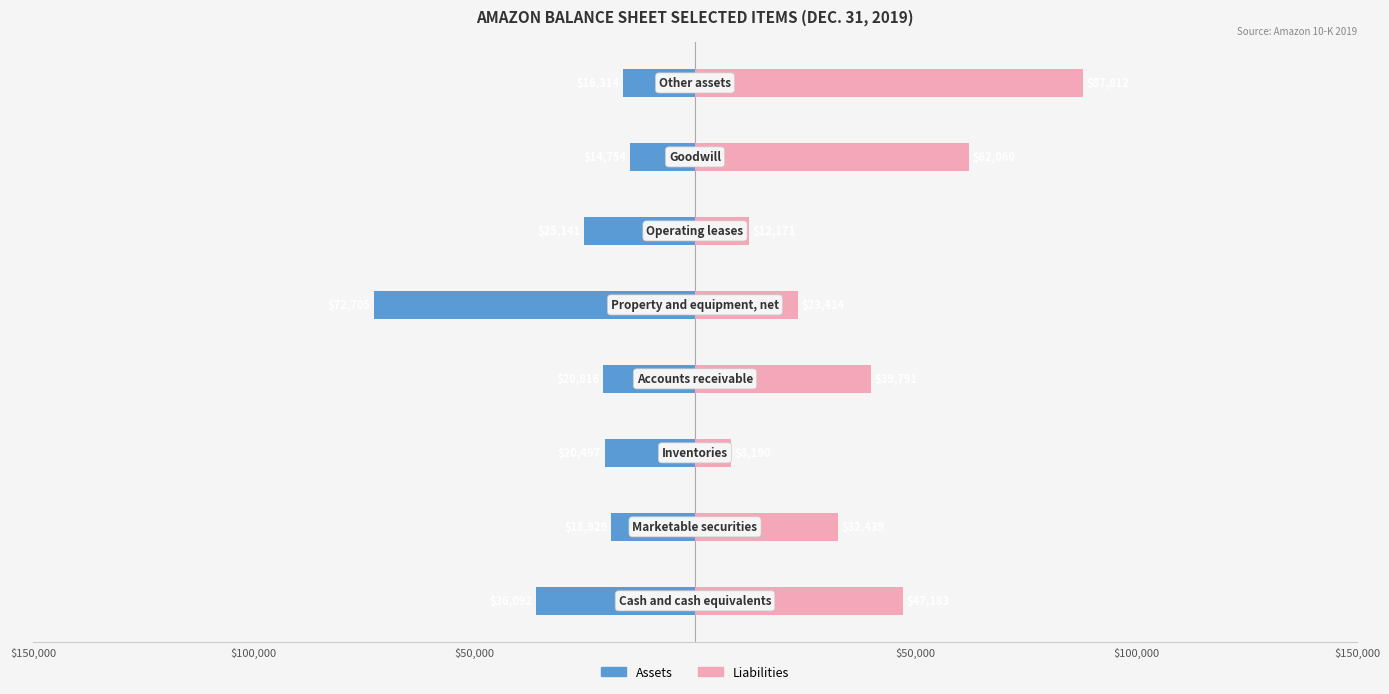

What is the highest value of the Assets series?

-14754